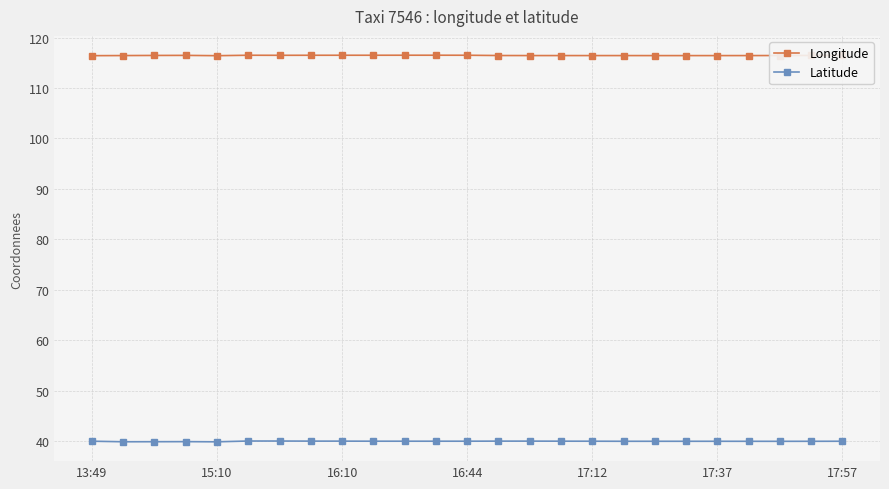

What is the value of the Longitude point at the 2nd from the left?

116.4